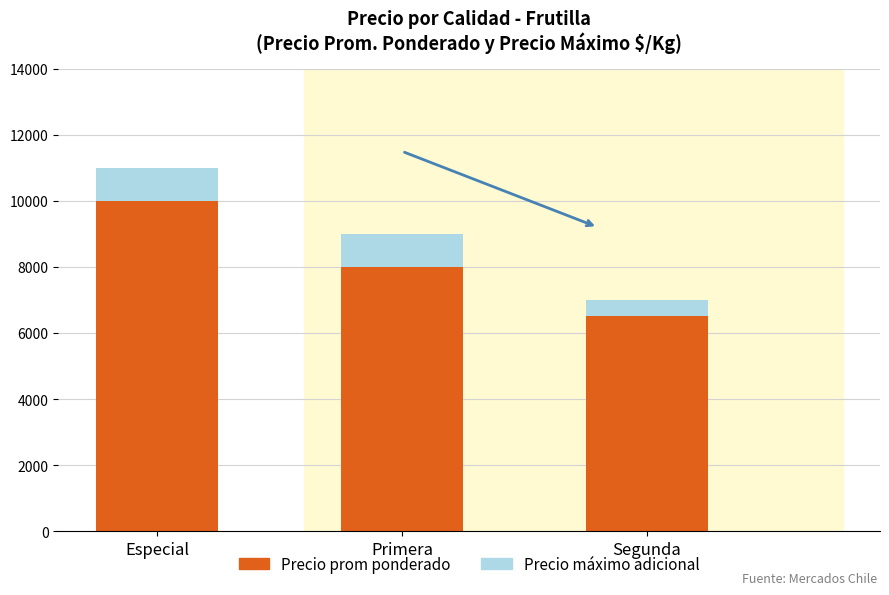

At which category is the sum across all series the highest?

Especial